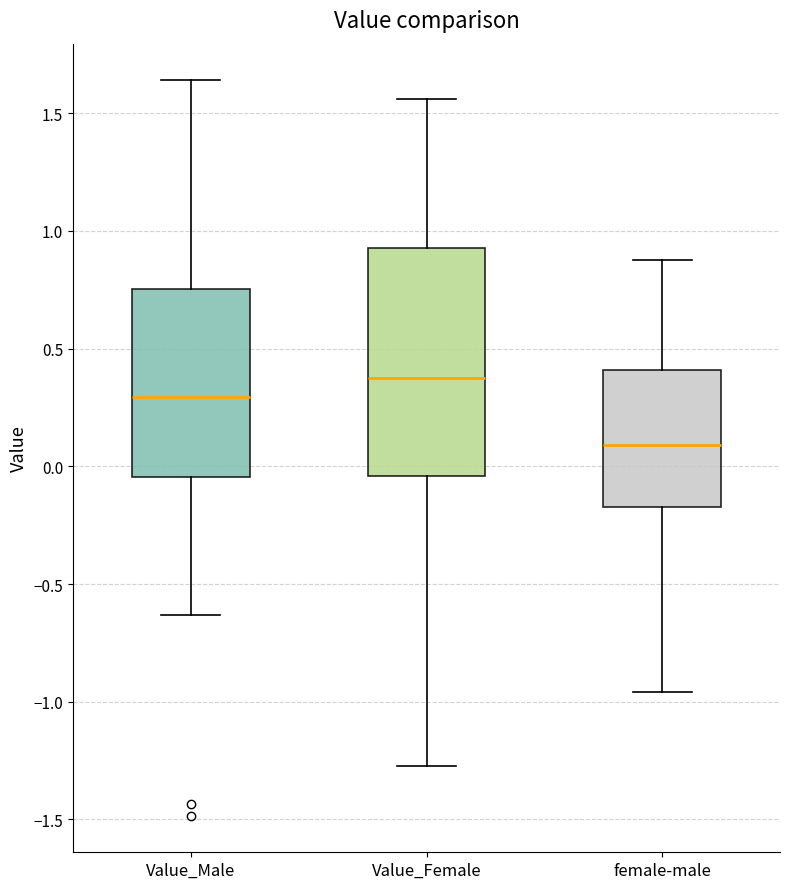

Comparing the boxes themselves (not the whiskers), which one is the tallest?

Value_Female